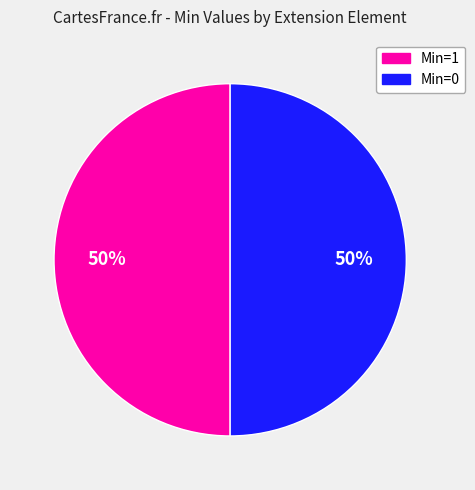

To the nearest percent, what is the average slice percentage?

50%